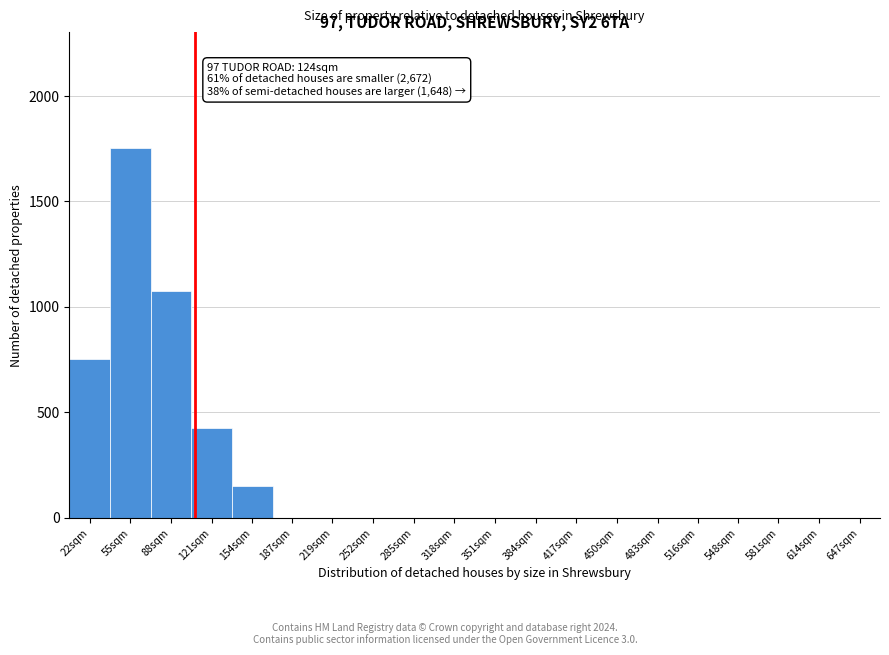

Reading left to right, what are all the values shown in this chart?

22sqm=750	55sqm=1750	88sqm=1075	121sqm=425	154sqm=150	187sqm=0	219sqm=0	252sqm=0	285sqm=0	318sqm=0	351sqm=0	384sqm=0	417sqm=0	450sqm=0	483sqm=0	516sqm=0	548sqm=0	581sqm=0	614sqm=0	647sqm=0